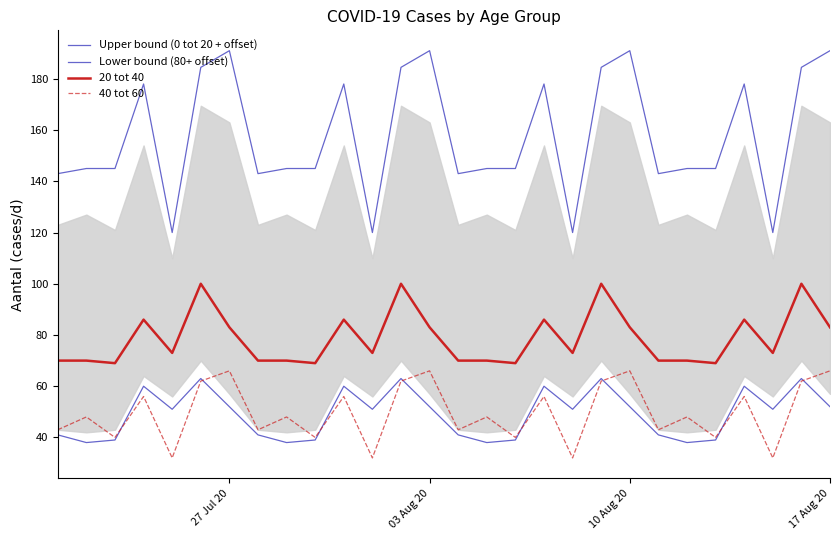

What is the sum of all Lower bound (80+ offset) values?

1376.0